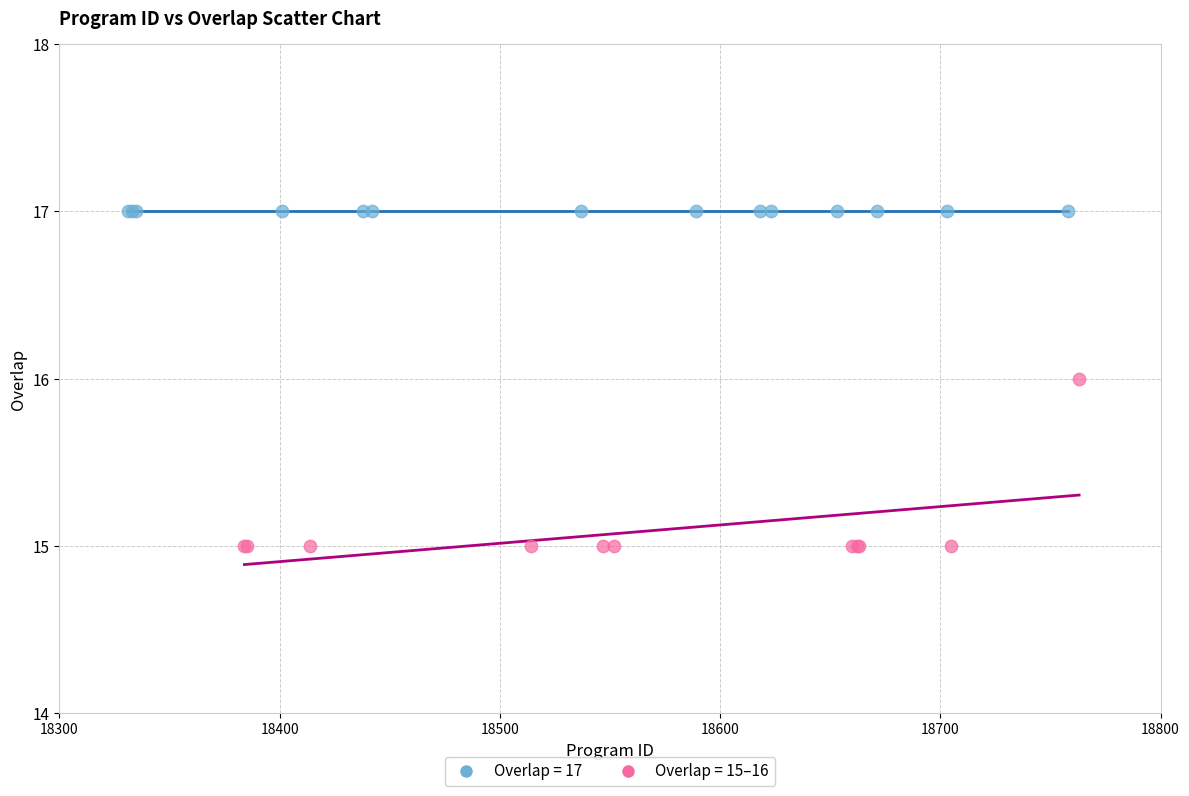

Which series contains the lowest Y value?

Overlap = 15–16